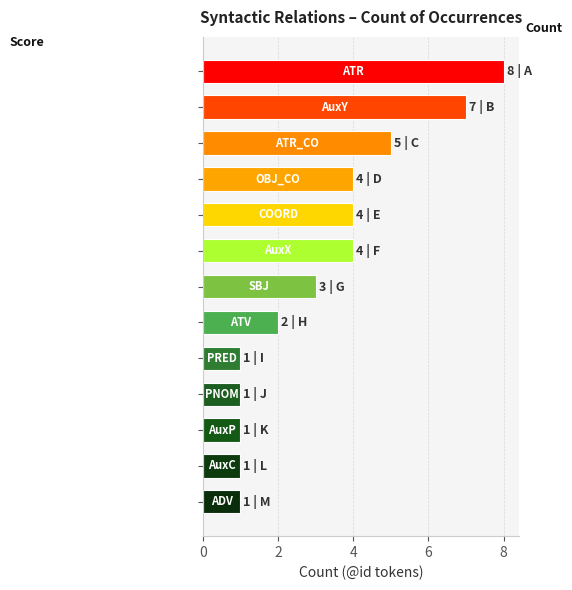

What is the maximum value shown in the chart?

8